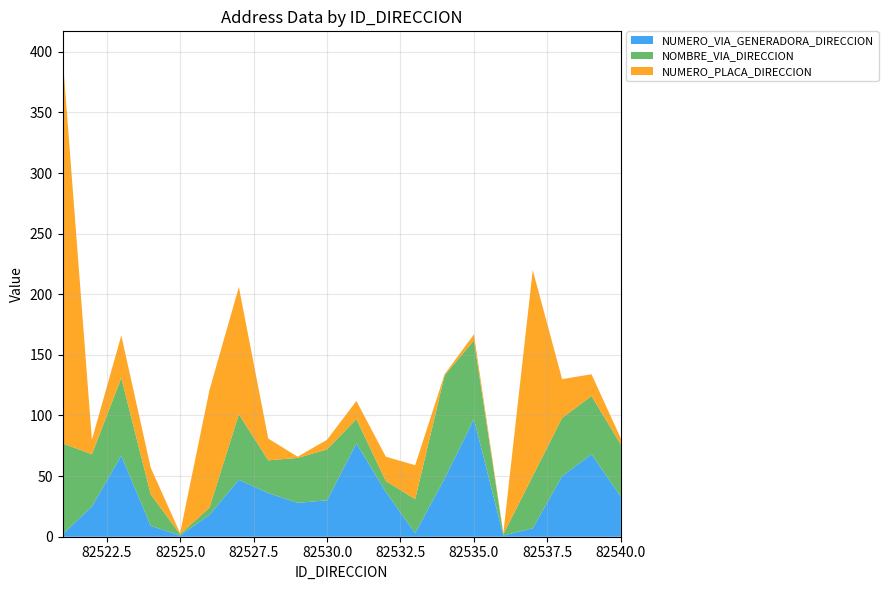

Reading left to right, extract all data points from this chart.

NUMERO_VIA_GENERADORA_DIRECCION: 82521=2	82522=25	82523=67	82524=9	82525=1	82526=18	82527=47	82528=36	82529=28	82530=30	82531=77	82532=37	82533=3	82534=48	82535=97	82536=1	82537=7	82538=50	82539=68	82540=33
NOMBRE_VIA_DIRECCION: 82521=75	82522=43	82523=64	82524=26	82525=1	82526=6	82527=54	82528=27	82529=37	82530=42	82531=20	82532=9	82533=28	82534=85	82535=65	82536=1	82537=43	82538=48	82539=48	82540=43
NUMERO_PLACA_DIRECCION: 82521=320	82522=12	82523=35	82524=22	82525=1	82526=97	82527=105	82528=18	82529=1	82530=8	82531=15	82532=20	82533=28	82534=1	82535=5	82536=1	82537=170	82538=32	82539=18	82540=5